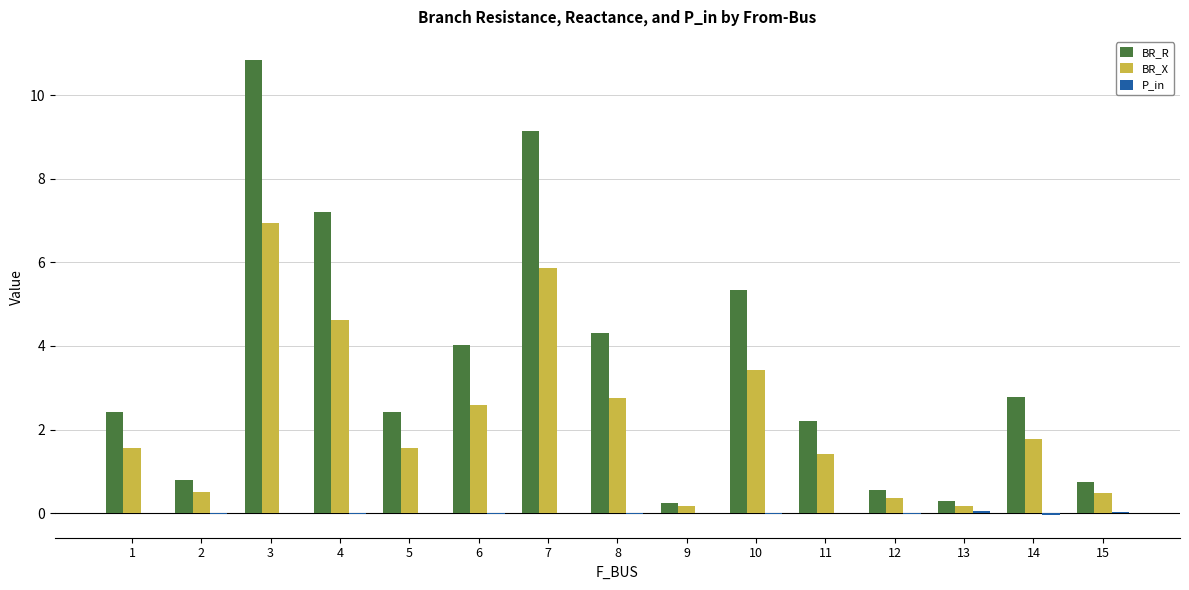

How many groups of bars are there?

15